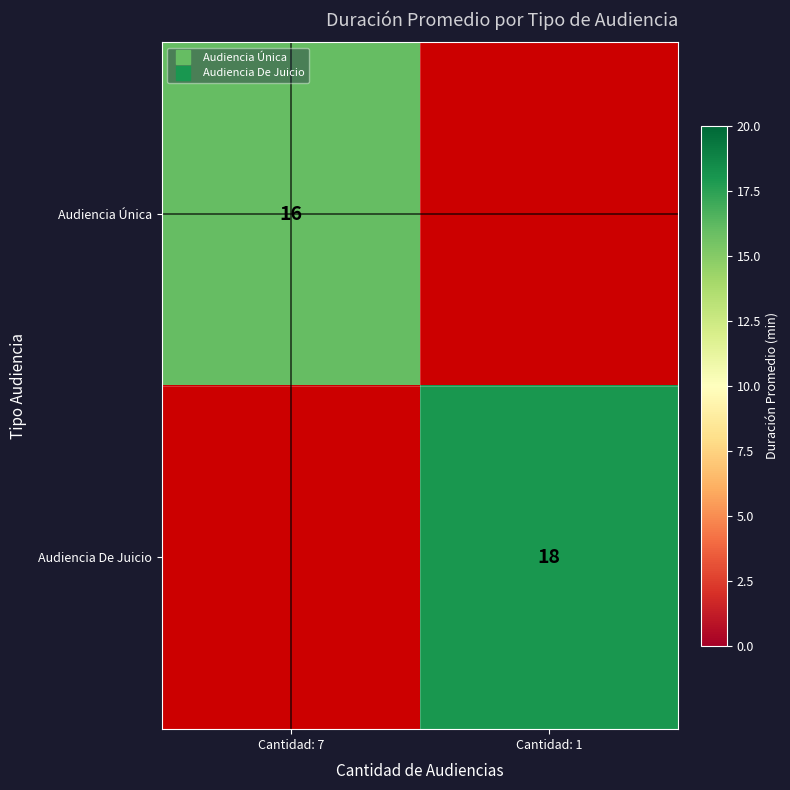

The value of Audiencia De Juicio at Cantidad: 7 is 0. True or false?

True